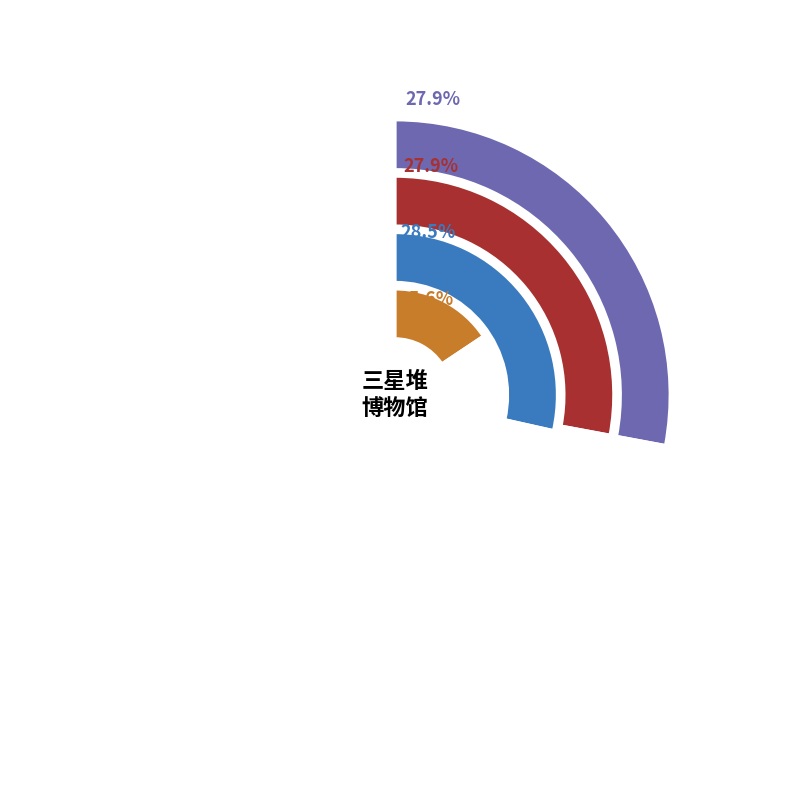

How many slices are in this pie chart?

4